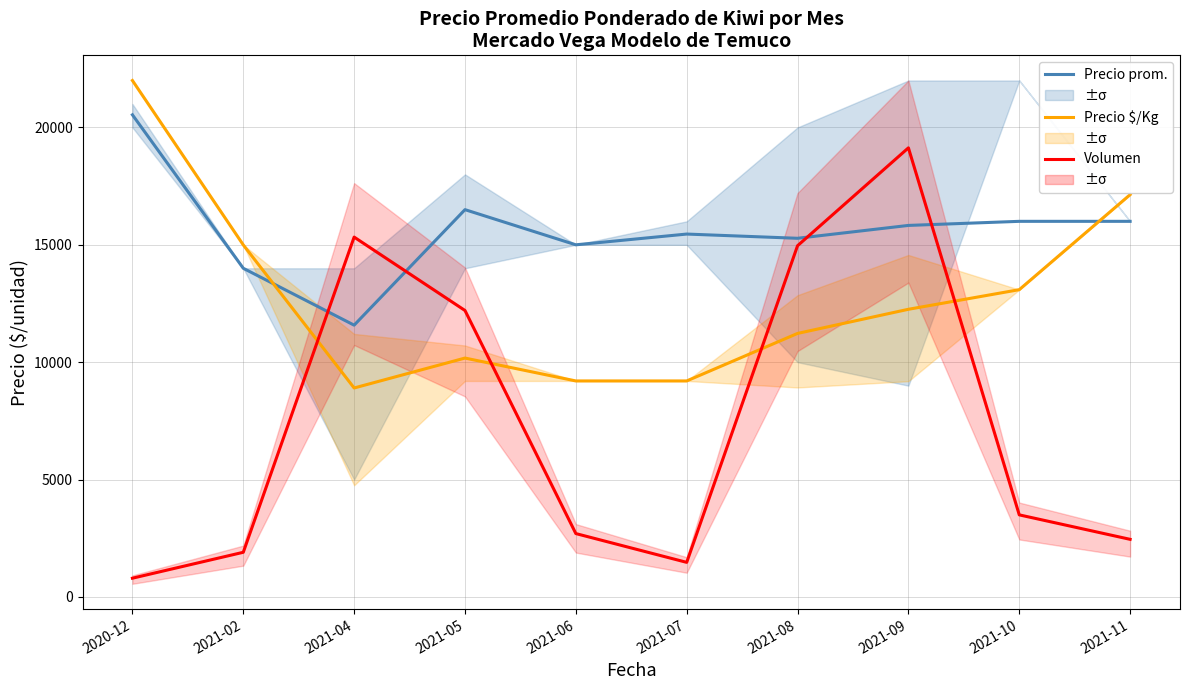

Which series has the largest total across all categories?

Precio promedio ponderado